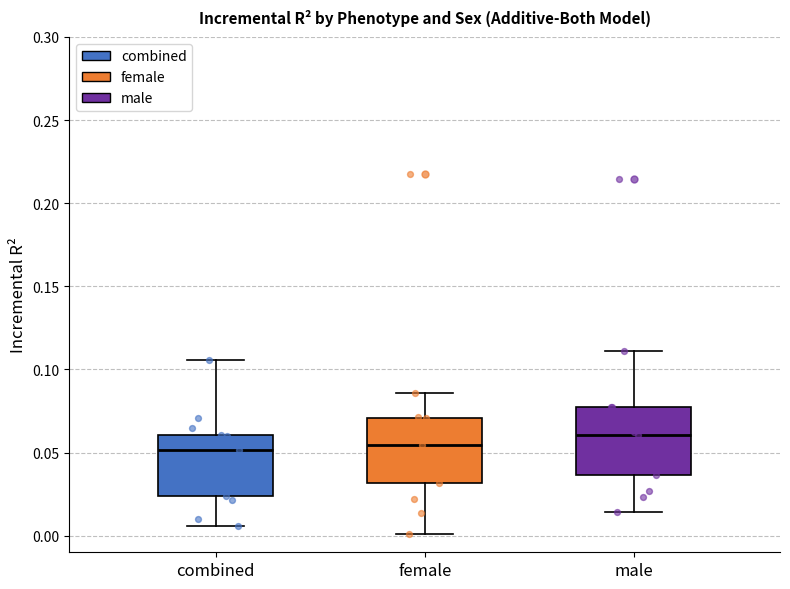

Reading left to right, read every box against the y-axis: the position of its median line, the range the box covers, and the ends of its whiskers. The values are not printed on the chart, so give them approximately, as read against the axis.

combined: median 0.050, box 0.025 to 0.060, whiskers 0.005 to 0.105
female: median 0.055, box 0.030 to 0.070, whiskers 0.000 to 0.085
male: median 0.060, box 0.035 to 0.075, whiskers 0.015 to 0.110